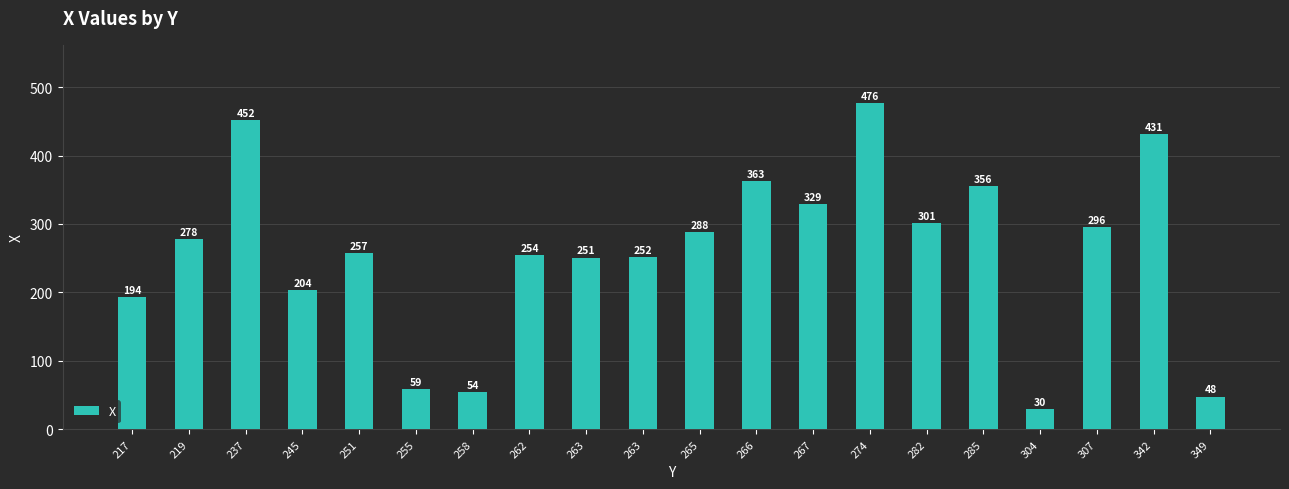

Does the chart contain stacked bars?

No